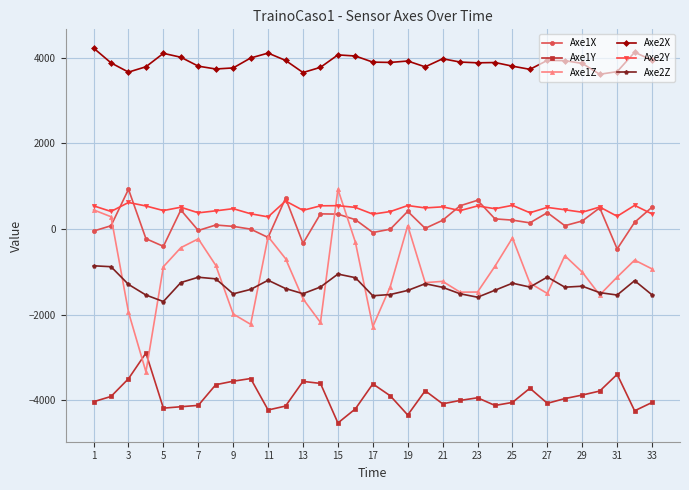

Which series has the largest range (max minus min)?

Axe1Z